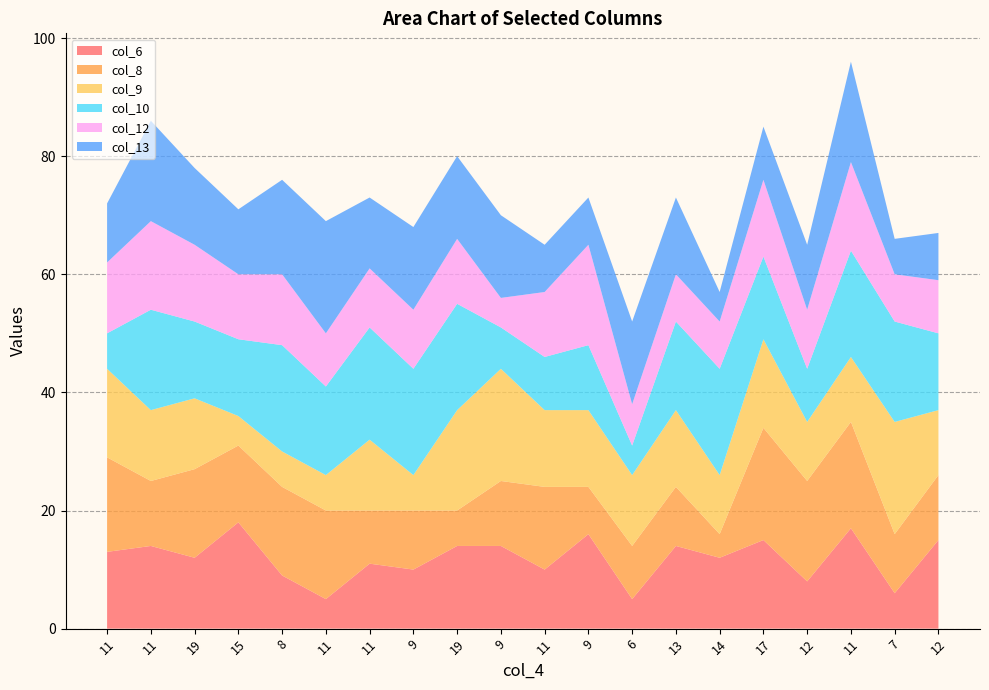

Reading left to right, what are all the values shown in this chart?

col_6: 13	14	12	18	9	5	11	10	14	14	10	16	5	14	12	15	8	17	6	15
col_8: 16	11	15	13	15	15	9	10	6	11	14	8	9	10	4	19	17	18	10	11
col_9: 15	12	12	5	6	6	12	6	17	19	13	13	12	13	10	15	10	11	19	11
col_10: 6	17	13	13	18	15	19	18	18	7	9	11	5	15	18	14	9	18	17	13
col_12: 12	15	13	11	12	9	10	10	11	5	11	17	7	8	8	13	10	15	8	9
col_13: 10	17	13	11	16	19	12	14	14	14	8	8	14	13	5	9	11	17	6	8